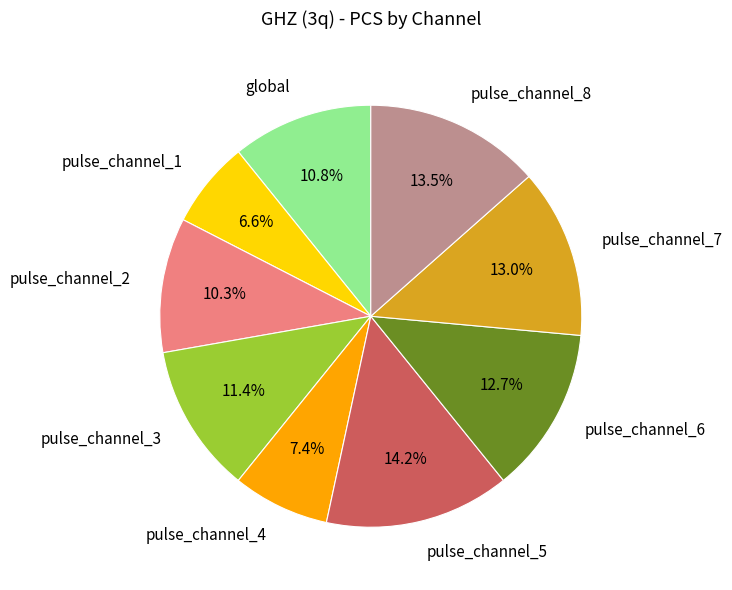

What is the ratio of the value at pulse_channel_2 to the value at global?

1.0